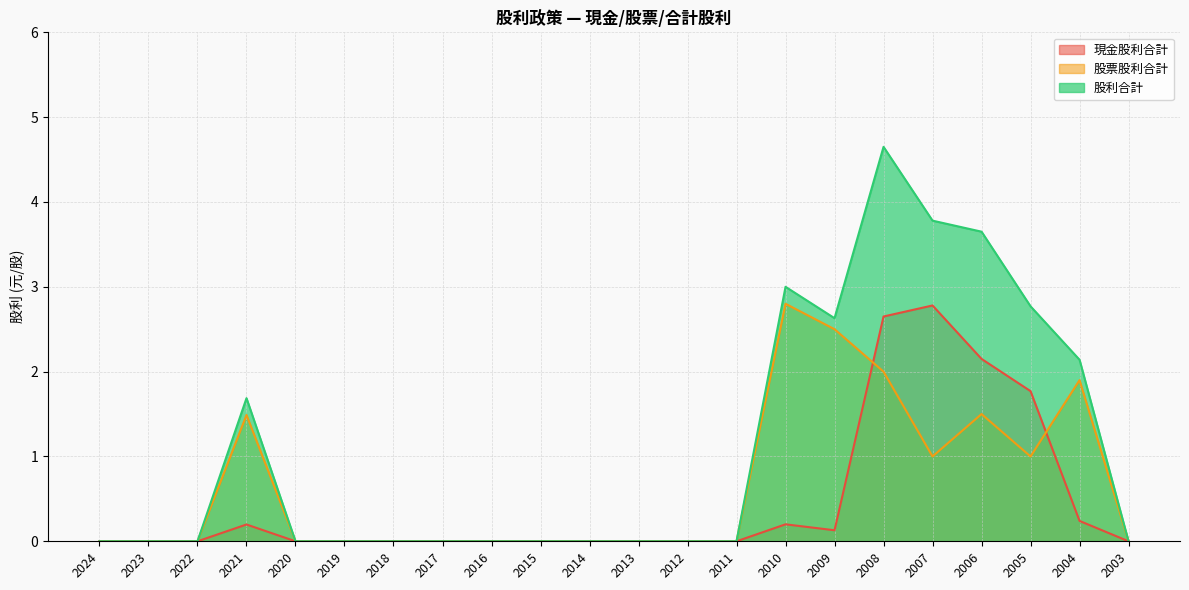

Which has a higher value, 2011 or 2007?

2007